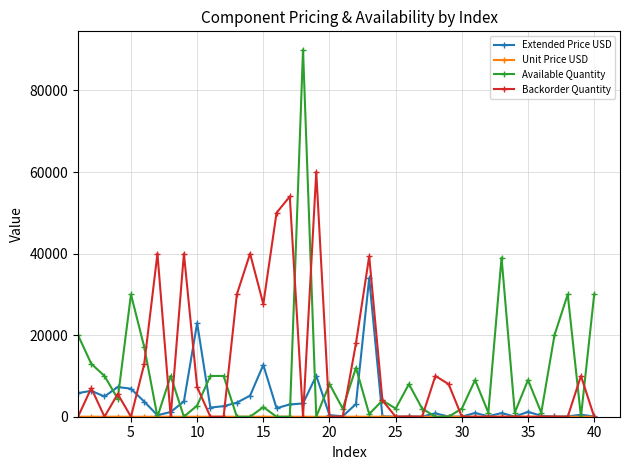

Which series has the largest range (max minus min)?

Available Quantity